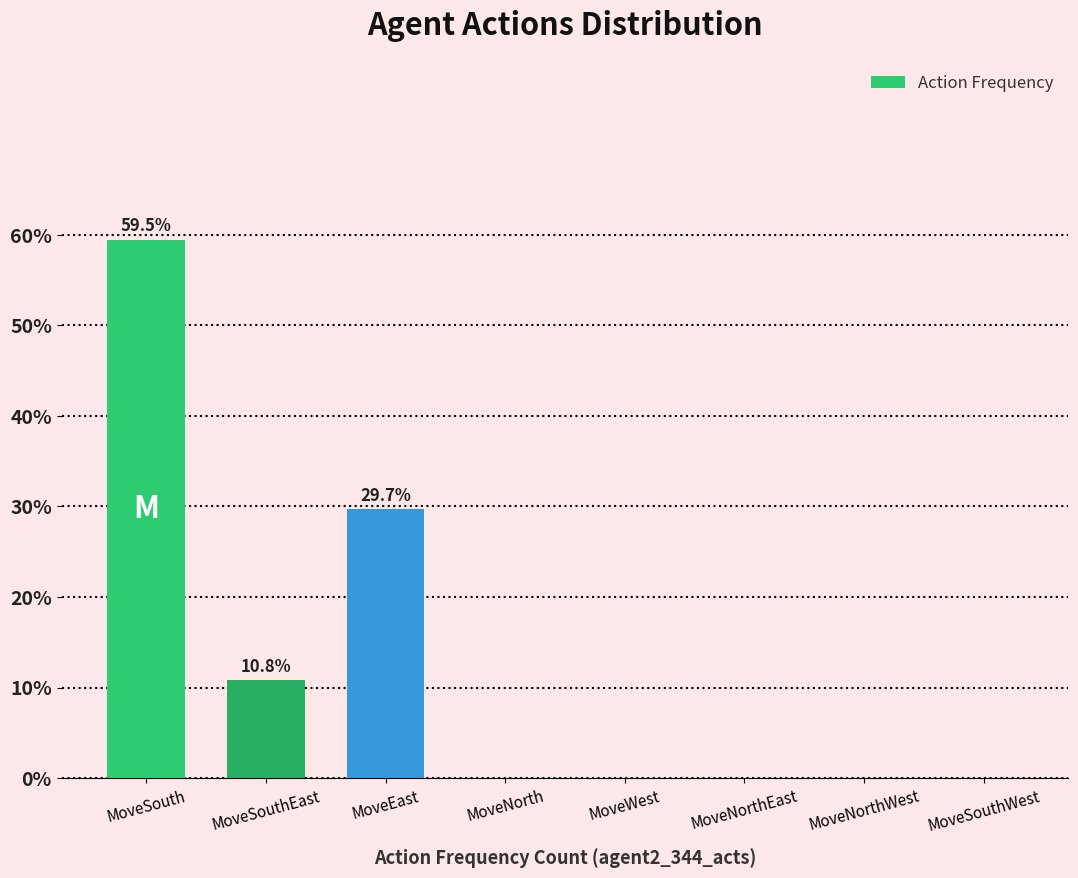

Between MoveWest and MoveEast, which is larger?

MoveEast